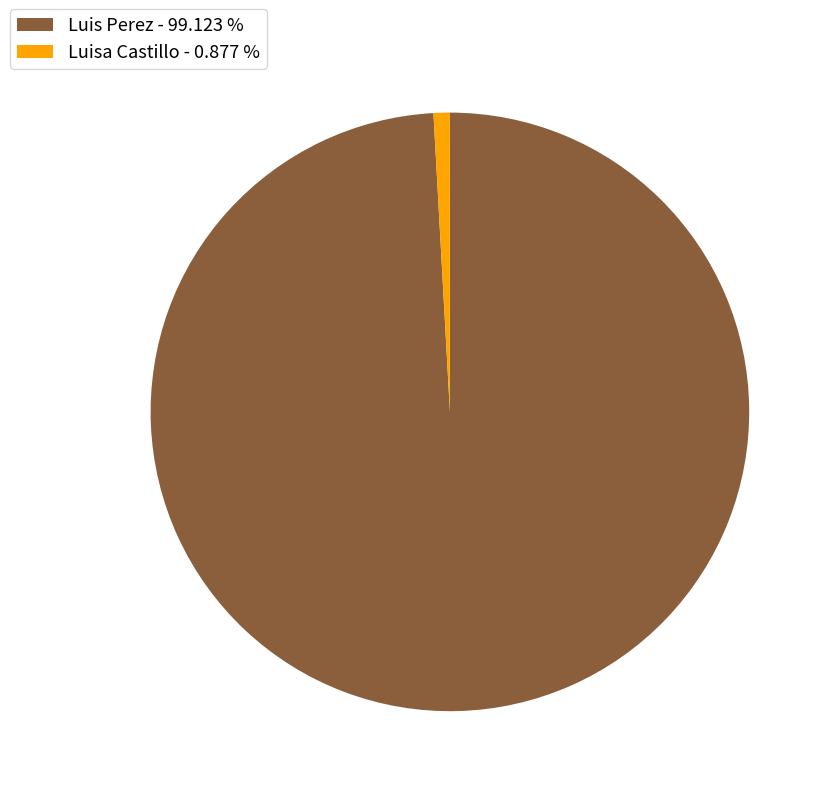

Is Luis Perez - 99.123 % the majority of the pie?

Yes